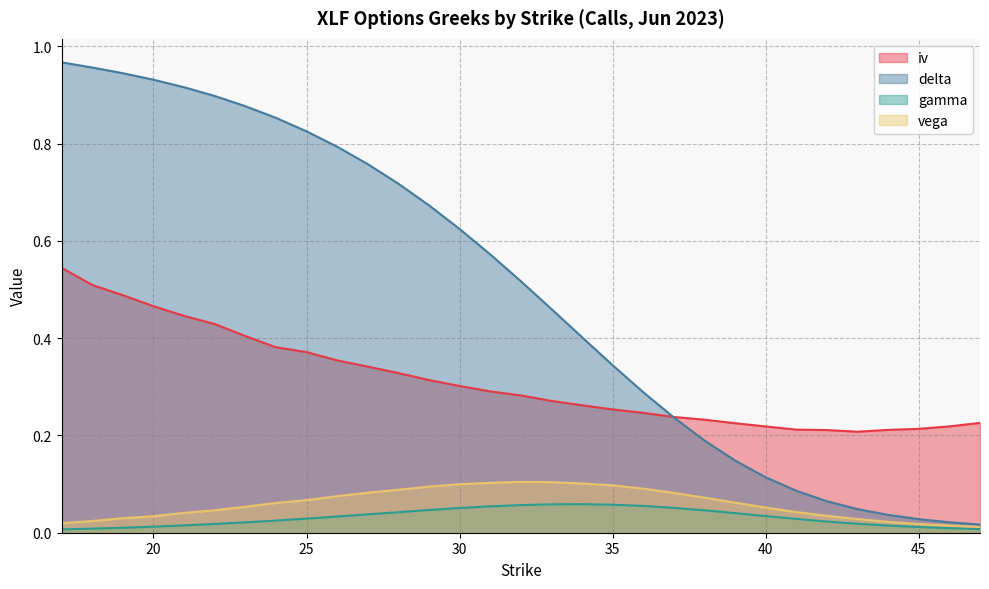

True or false: vega has more than 0 points higher than both neighbors.

True